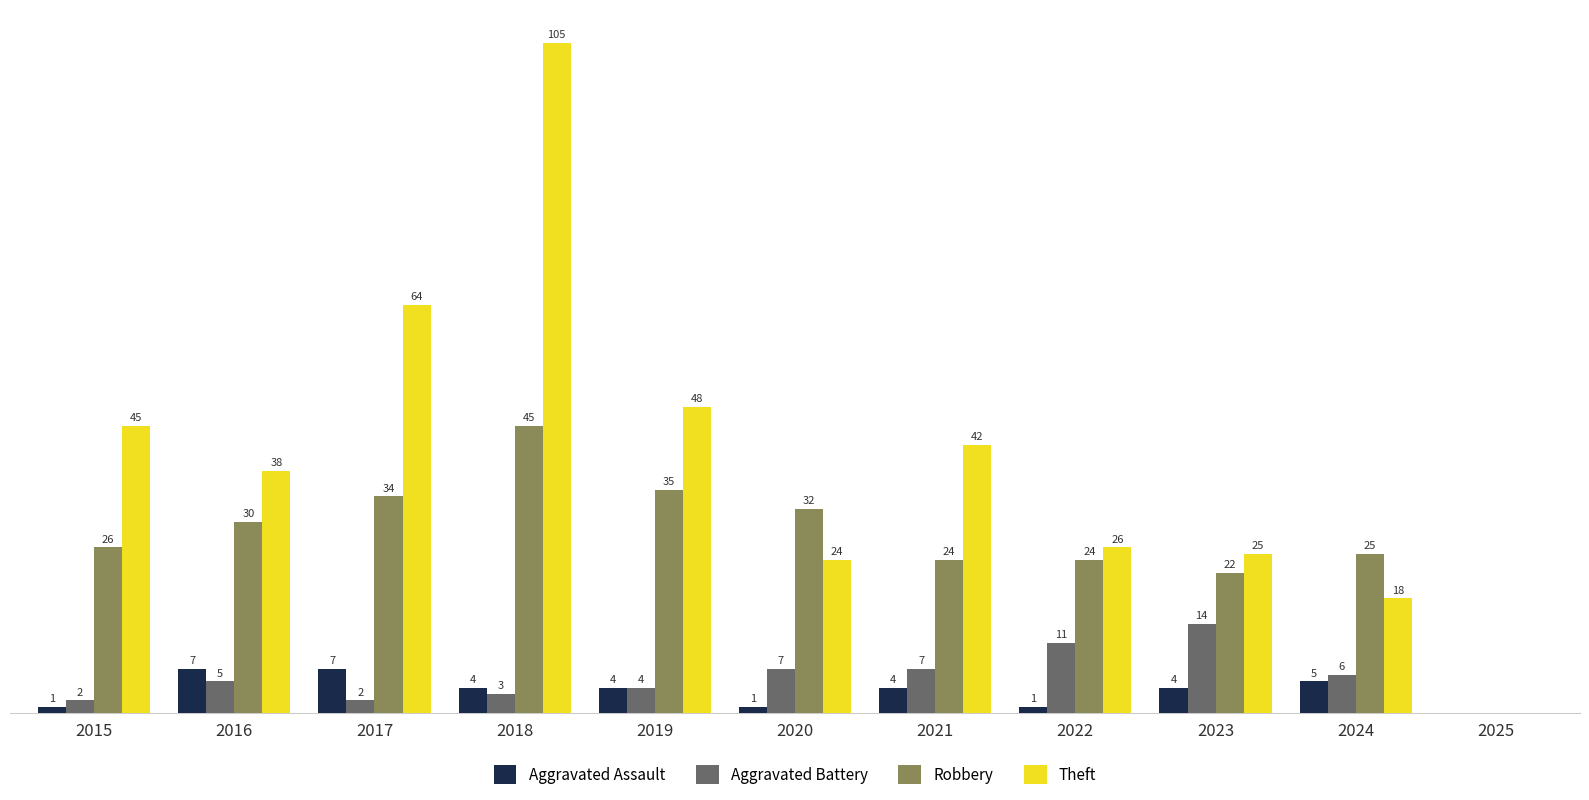

Between 2015 and 2017, which series saw the biggest shift?

Theft